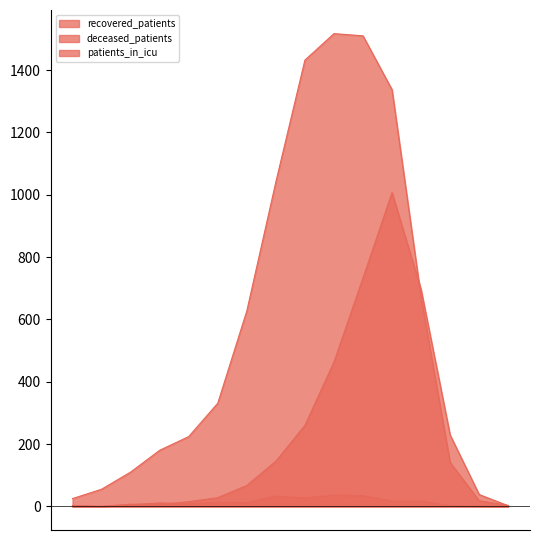

What is the approximate value of deceased_patients at 50 - 54, to the nearest 50?

150